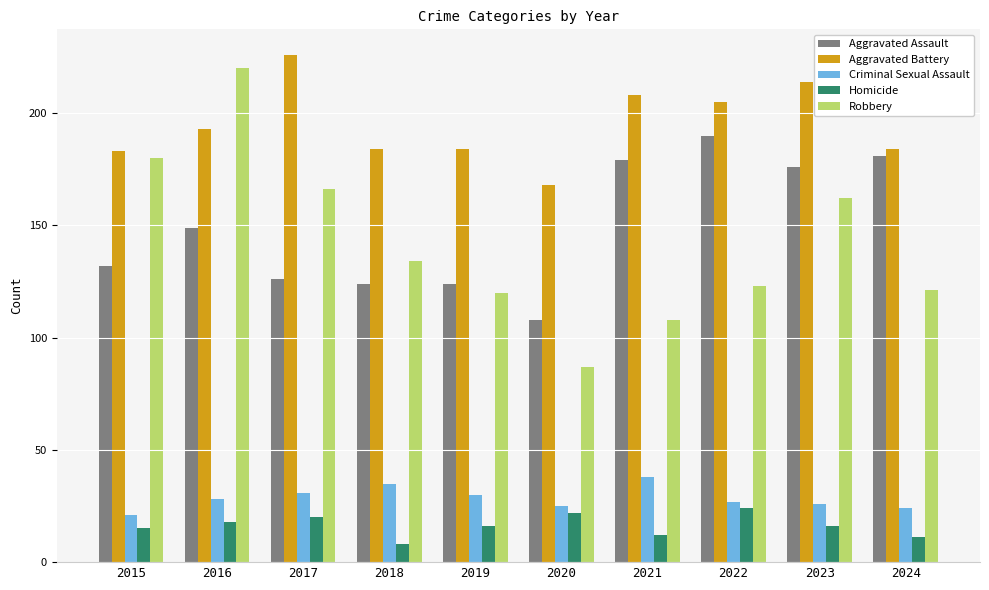

Is the value of Aggravated Assault at 2017 greater than the value of Criminal Sexual Assault at 2020?

Yes